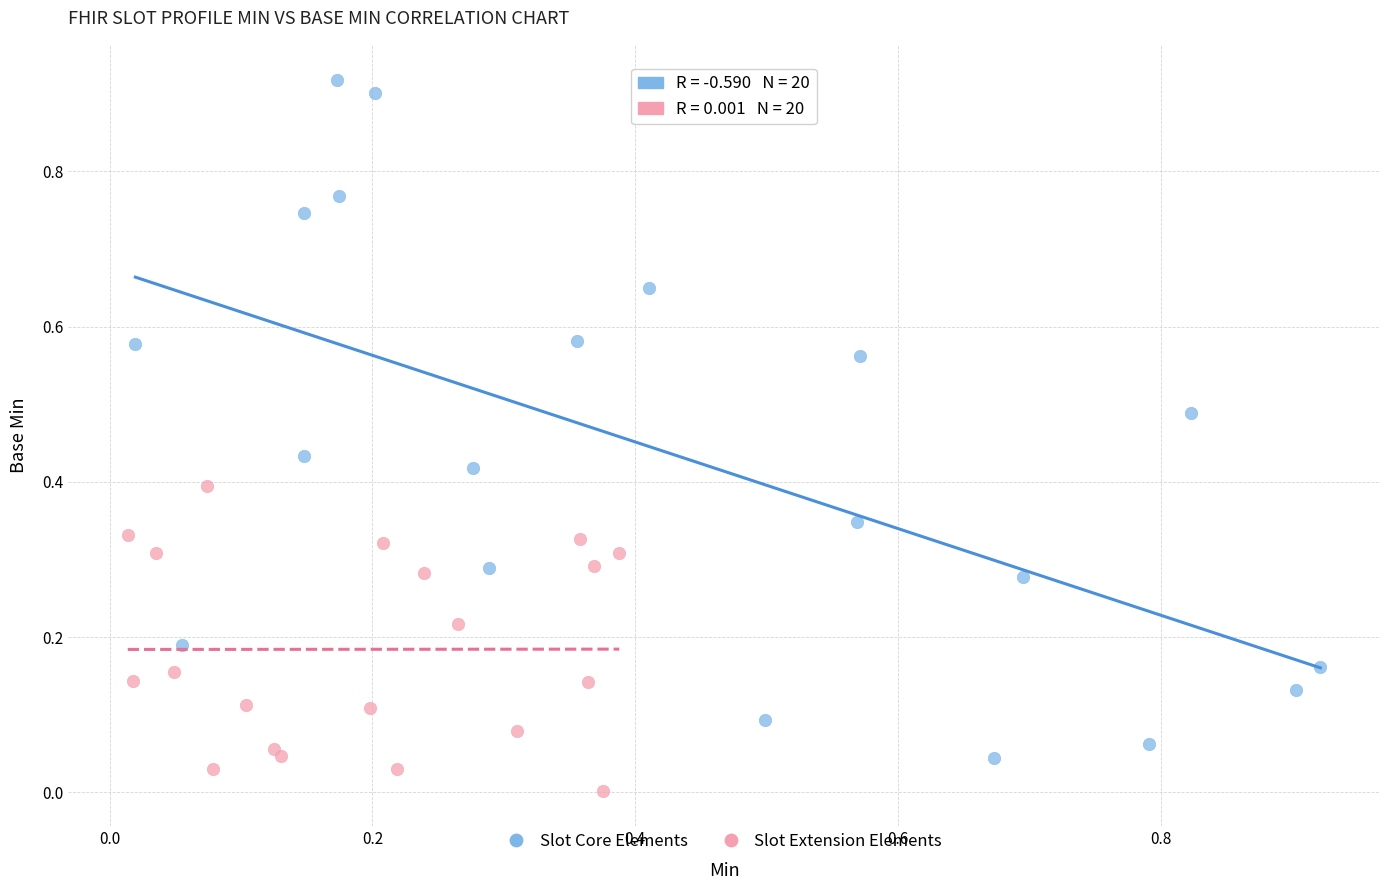

Which series contains the highest Y value?

Slot Core Elements